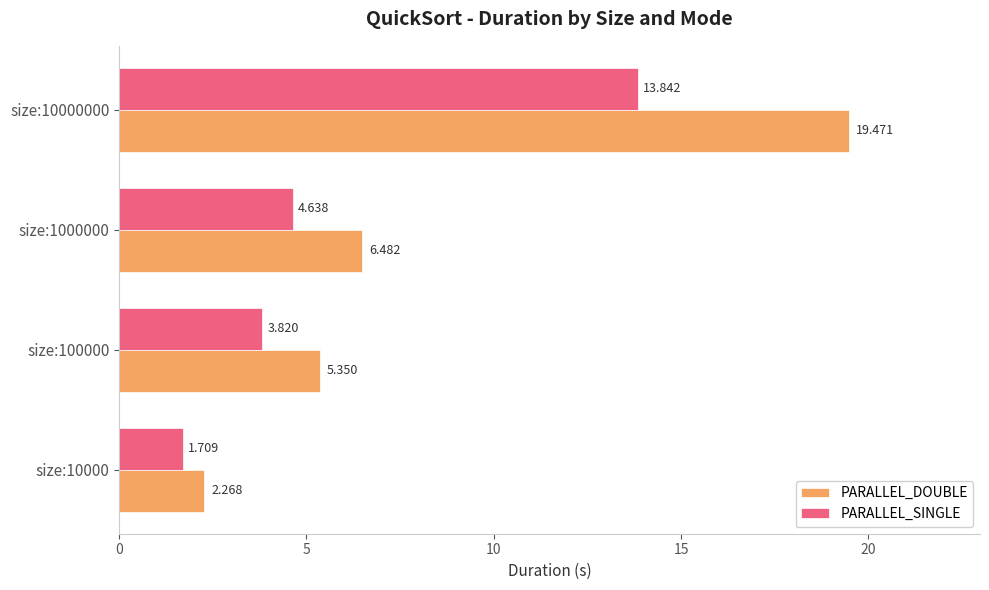

How many data points in PARALLEL_DOUBLE are above 6?

2